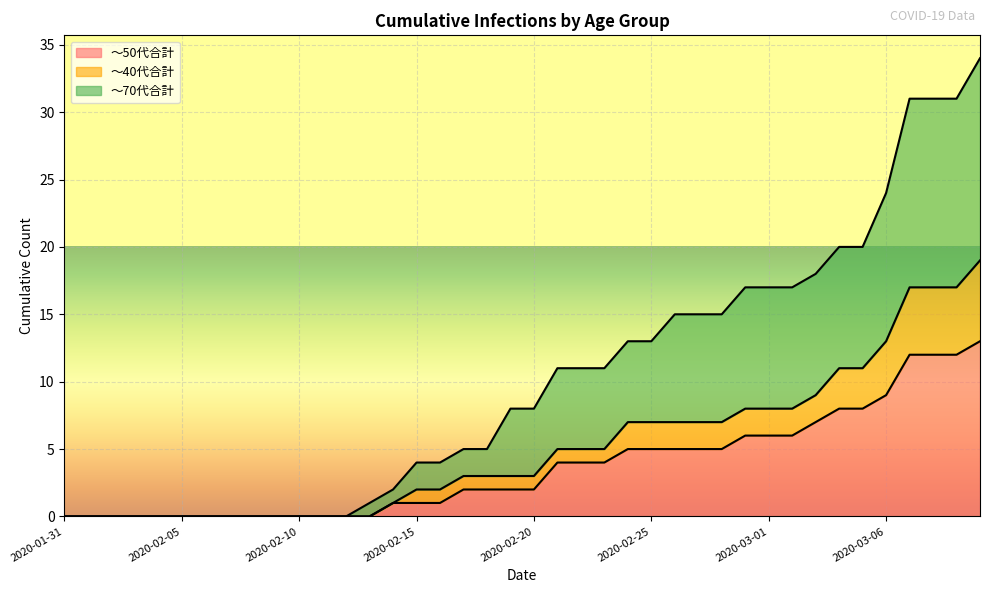

Which category has the highest value across all series?

2020-03-10